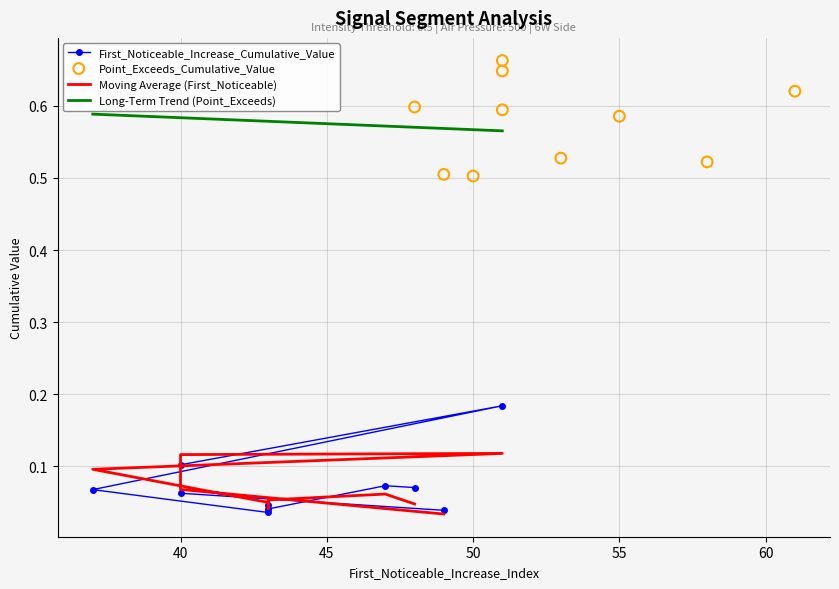

Which series contains the highest Y value?

Point_Exceeds_Cumulative_Value